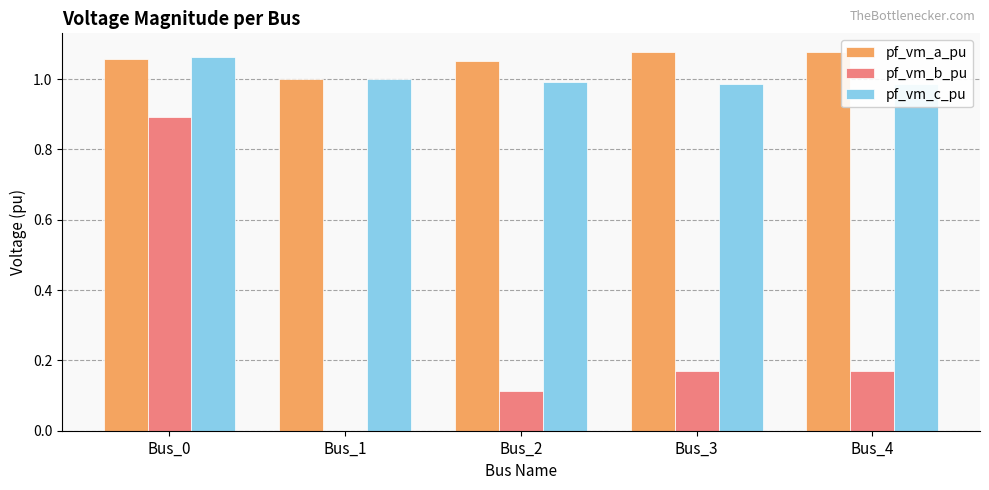

What is the highest value of the pf_vm_a_pu series?

1.1